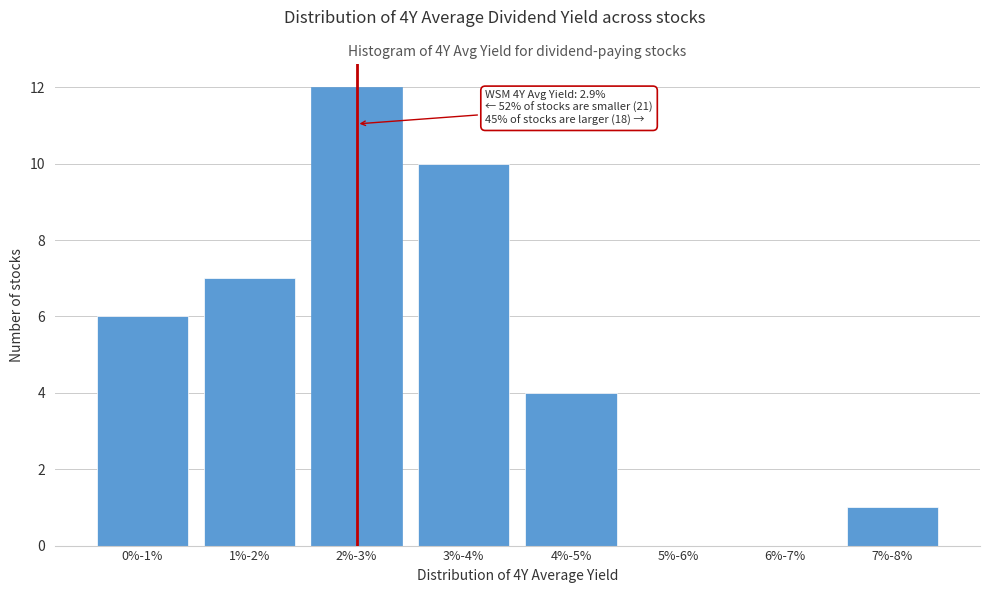

Reading left to right, what are all the values shown in this chart?

0%-1%=6	1%-2%=7	2%-3%=12	3%-4%=10	4%-5%=4	5%-6%=0	6%-7%=0	7%-8%=1